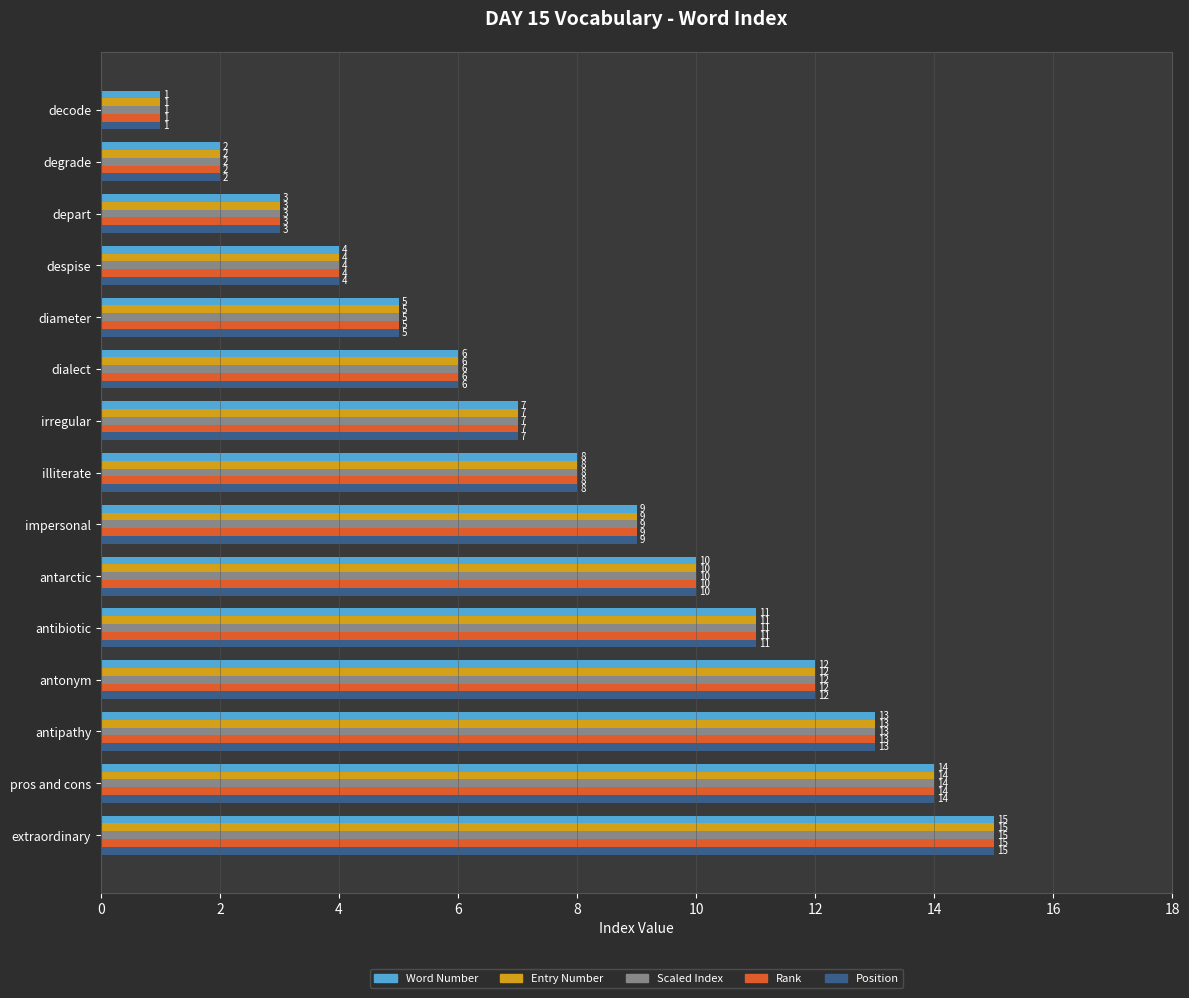

The value of Entry Number at illiterate is 8. True or false?

True